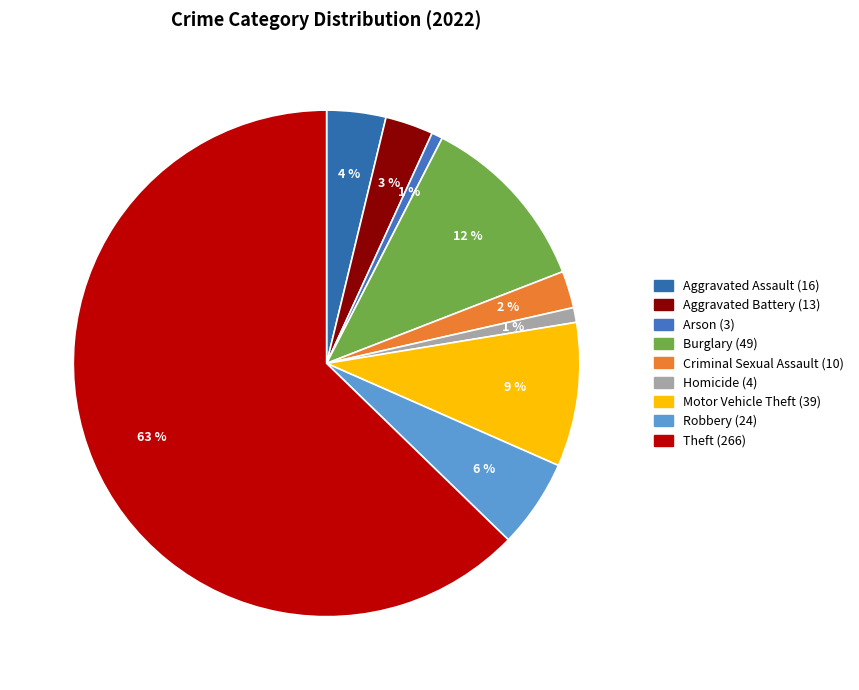

What is the majority slice?

Theft